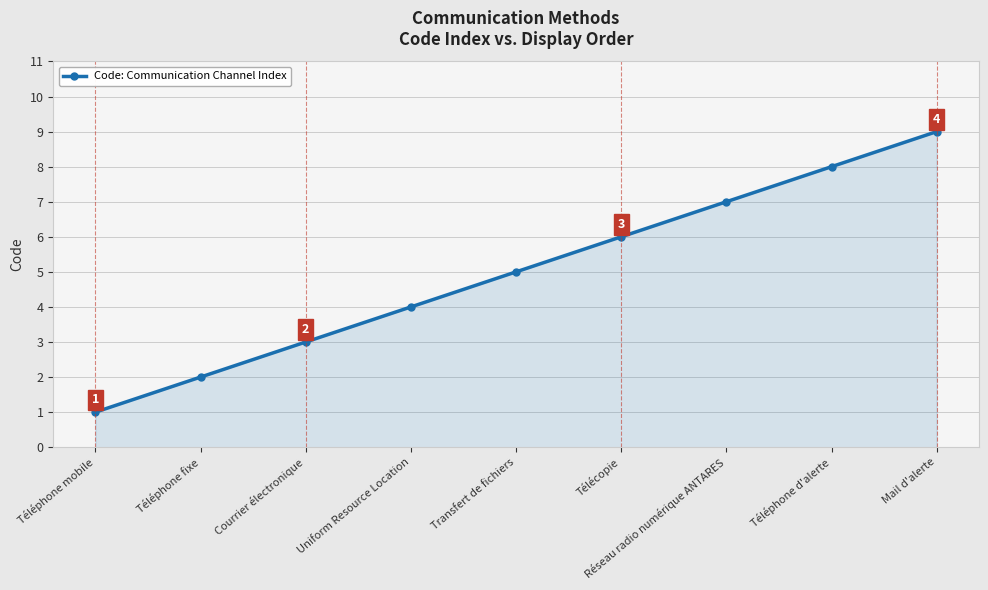

Reading left to right, transcribe all the data shown in this chart.

1	2	3	4	5	6	7	8	9